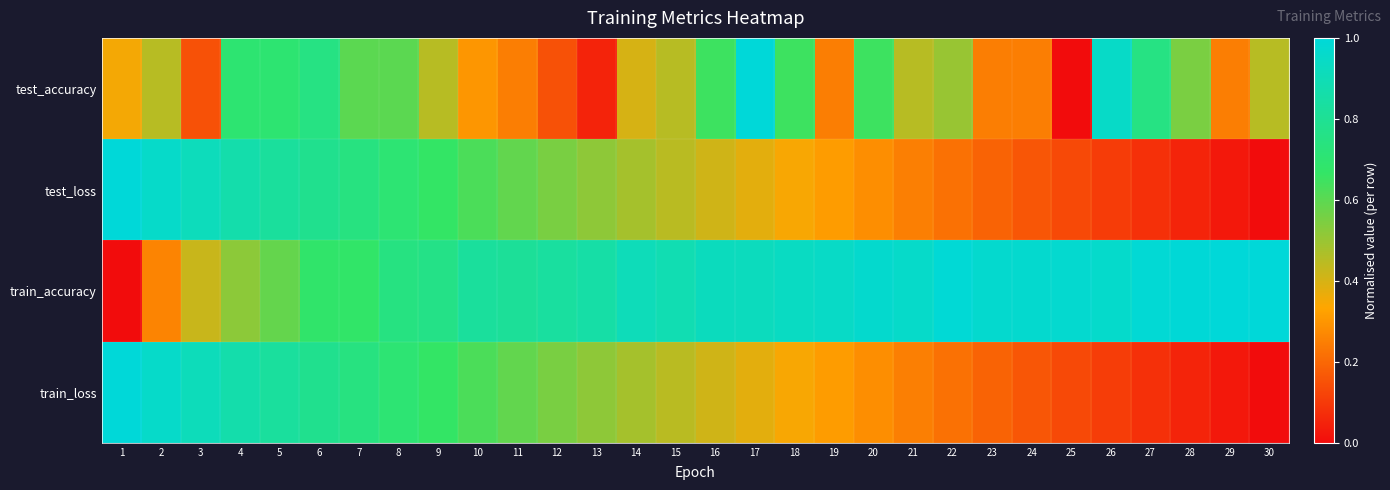

Count the number of categories in the chart.

30